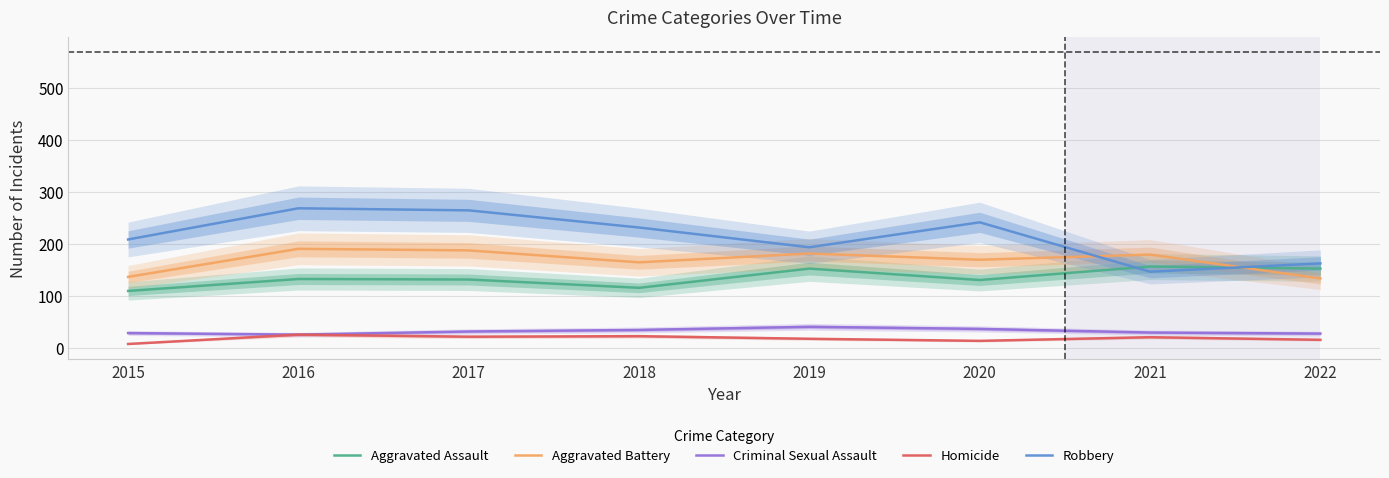

True or false: Aggravated Battery and Criminal Sexual Assault intersect in this chart.

False